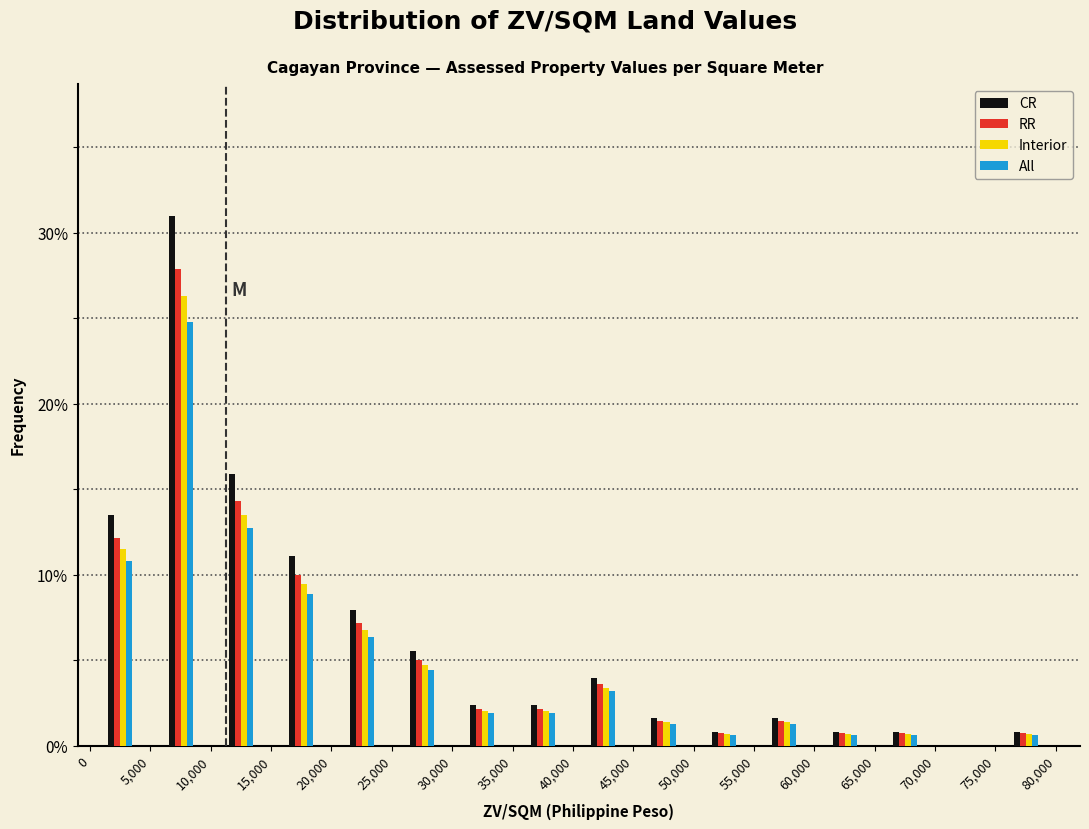

What is the height of the RR bar covering 30,000 to 35,000 on the x-axis? The values are not printed on the chart, so give them approximately, as read against the axis.

2